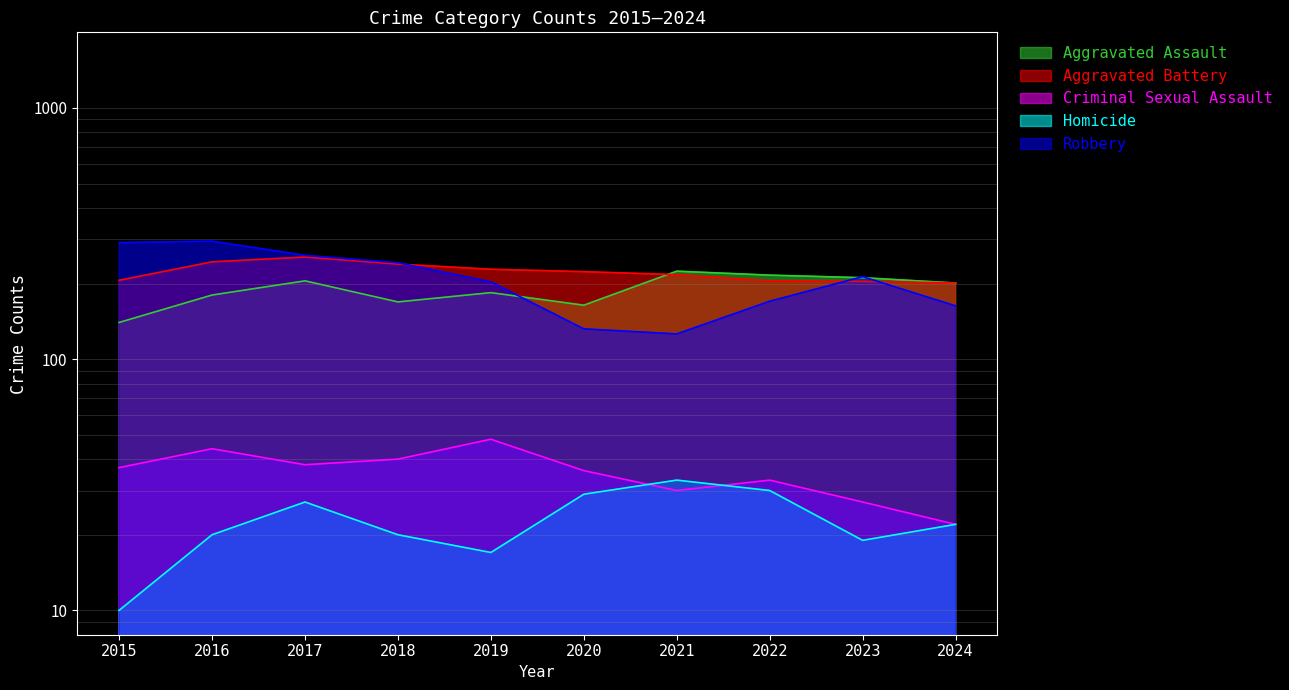

How many data points does each series have?

10